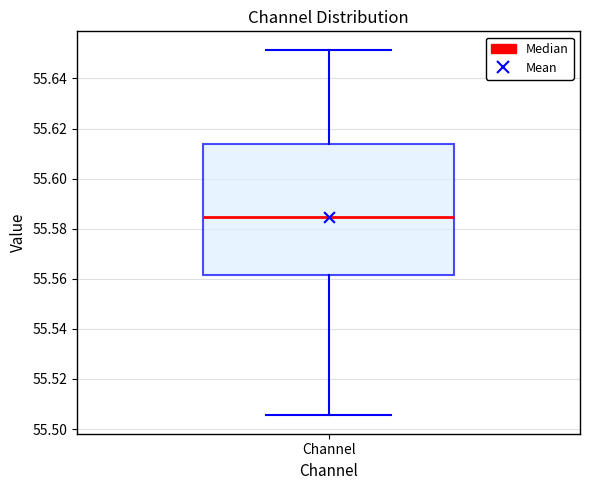

Where is the upper edge of the box for Channel on the y-axis? The values are not printed on the chart, so give them approximately, as read against the axis.

55.614